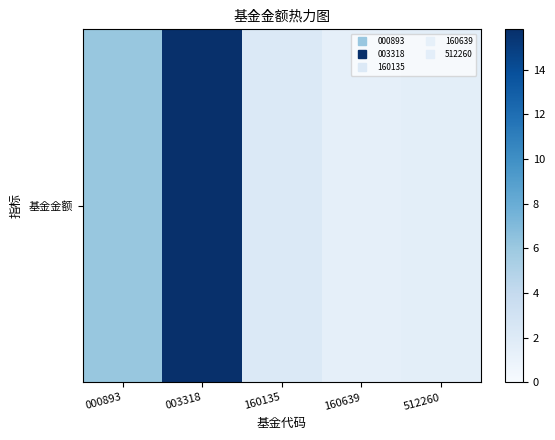

Which has a higher value, 000893 or 512260?

000893